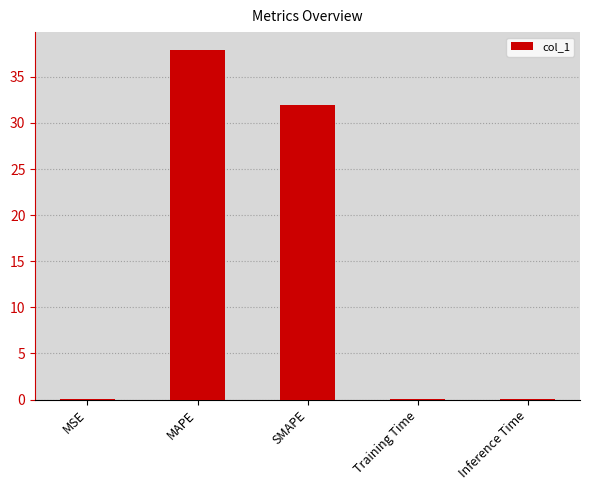

Count the number of categories in the chart.

5